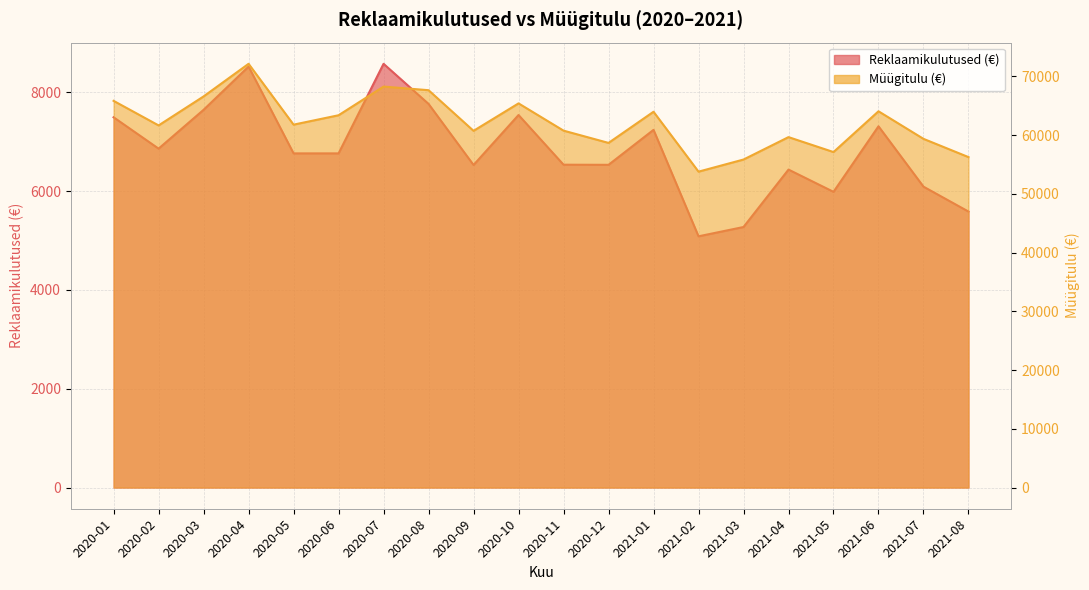

In Müügitulu (€), how many points are lower than both neighbors (excluding endpoints)?

6